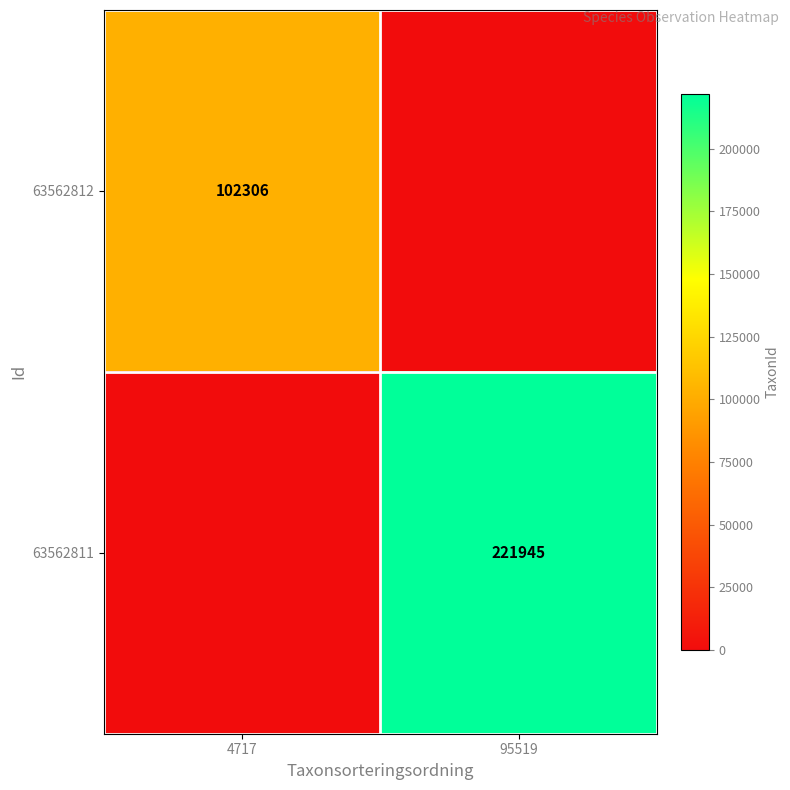

True or false: 63562812 has a value of 172712 at 4717.

False